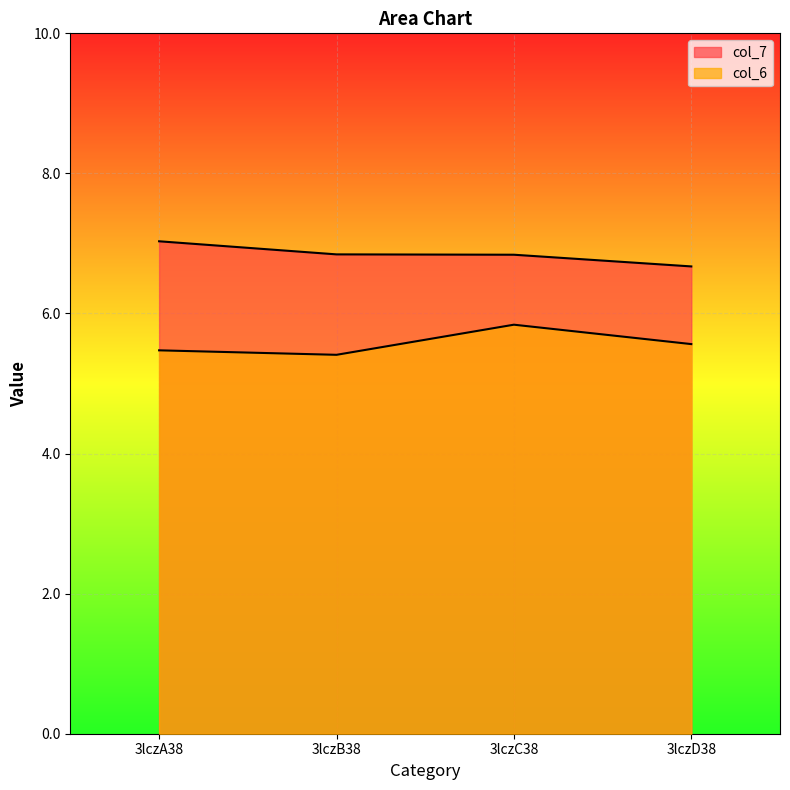

Which label corresponds to the smallest value in the chart?

3lczB38